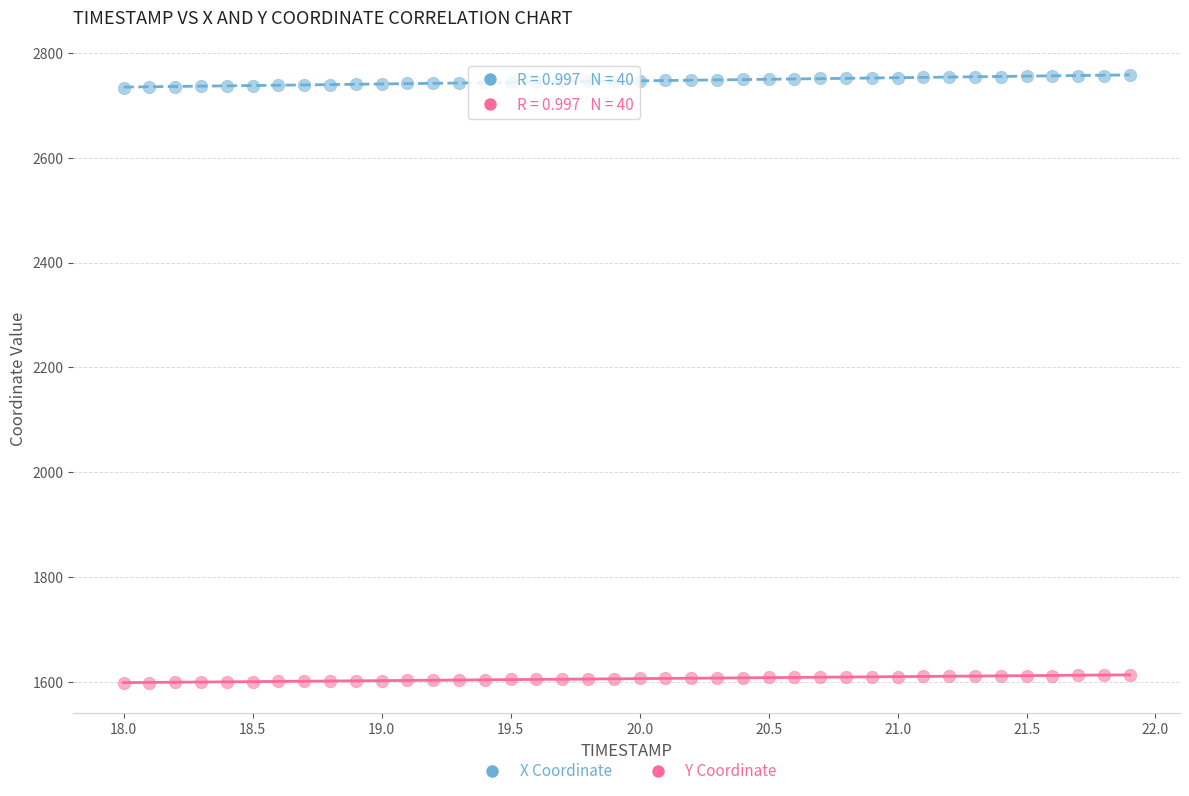

Across all data points, what is the range of Y values (max minus min)?

1159.1